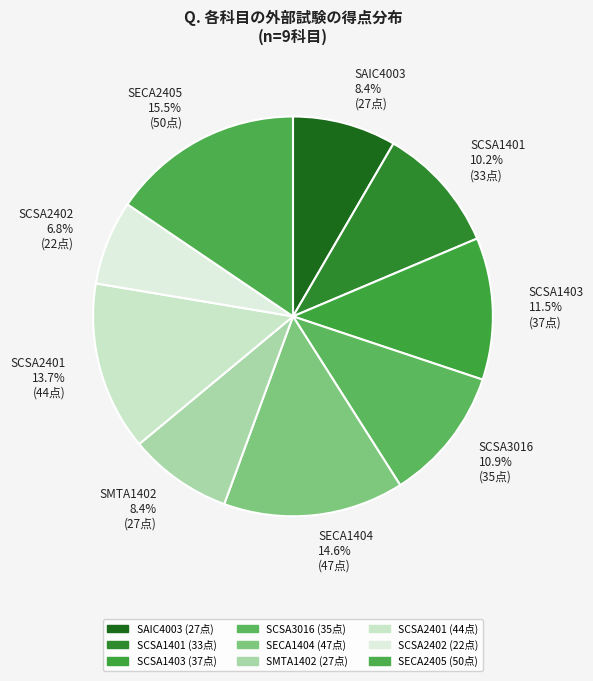

Combined, what portion of the pie is SCSA2401 and SECA1404?

28.3%